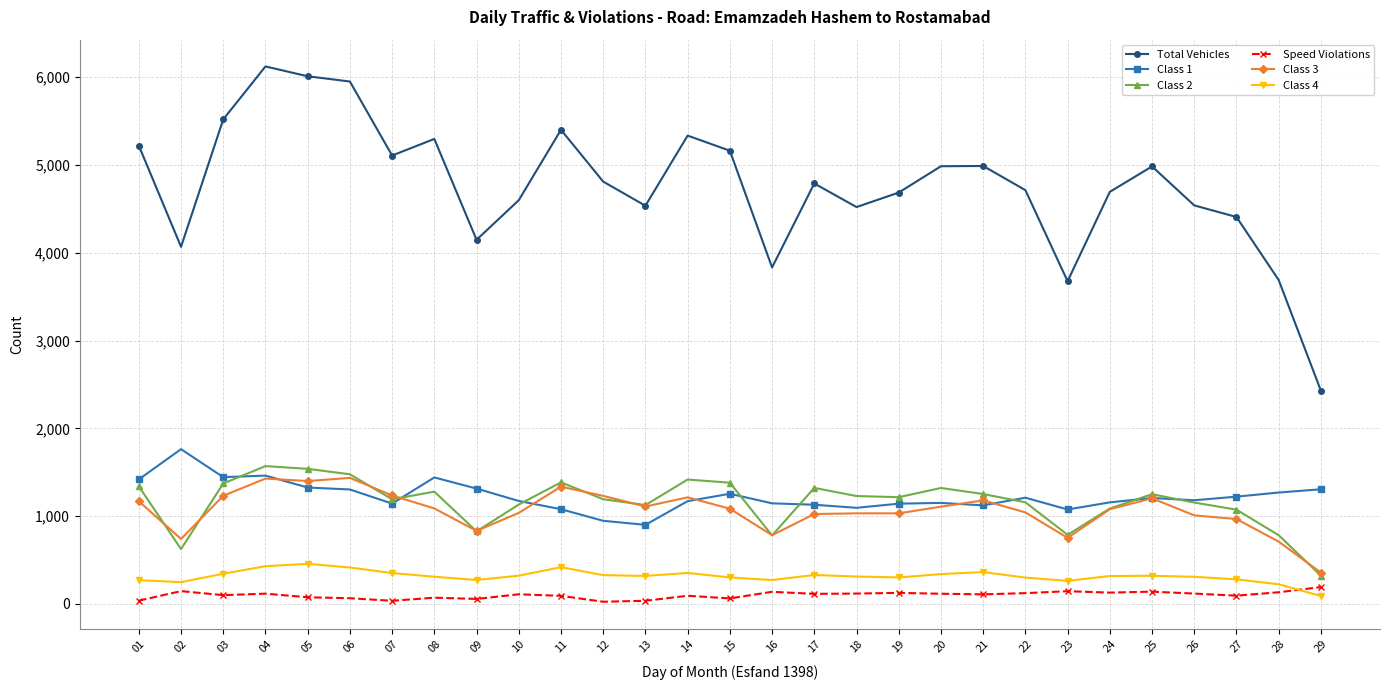

What is the total value across all series at 13?

8028